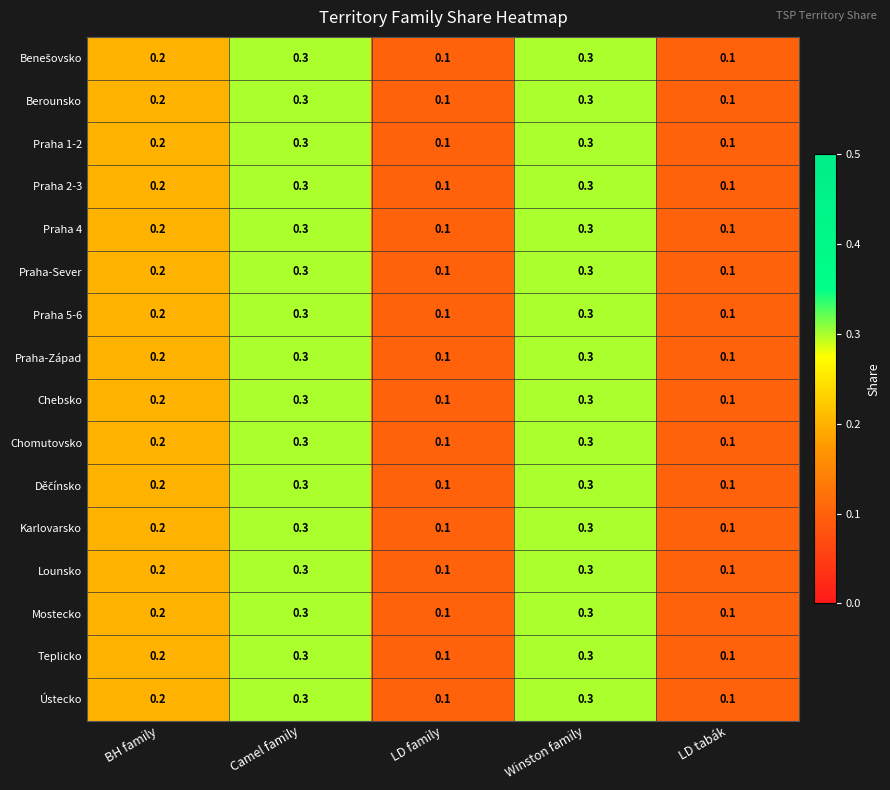

Is the value of Praha 1-2 at BH family greater than the value of Mostecko at LD family?

Yes